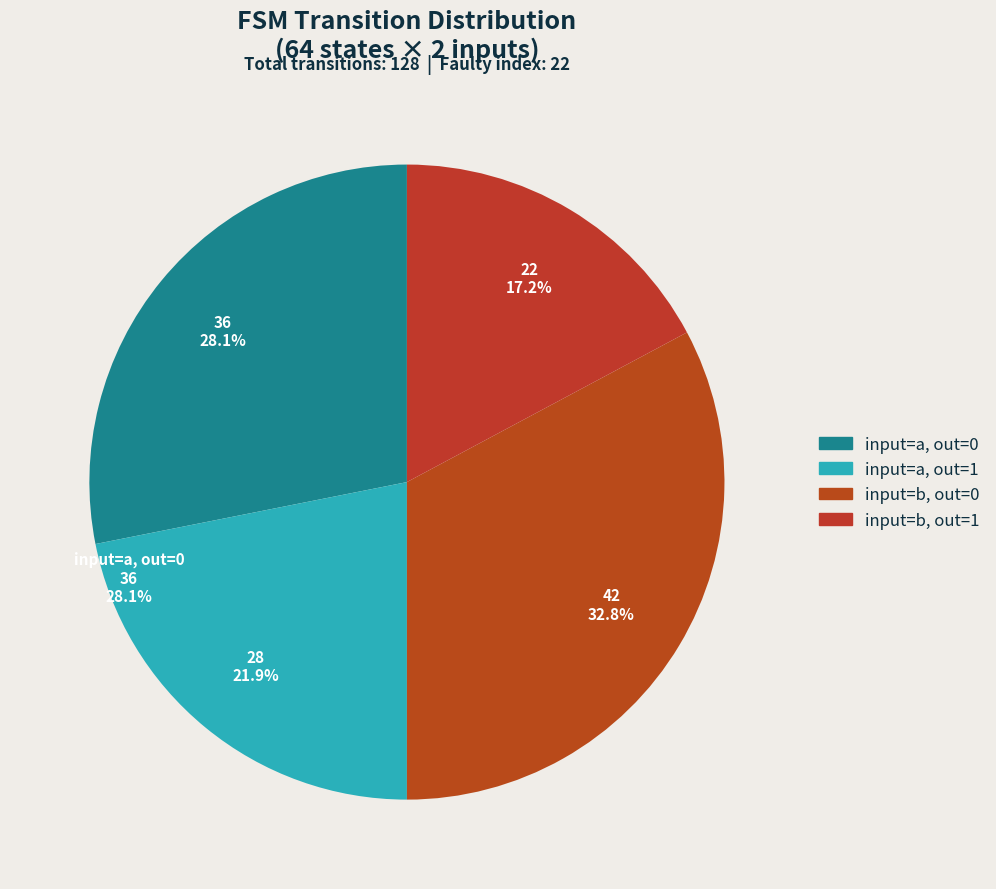

Count the number of slices in the pie.

4